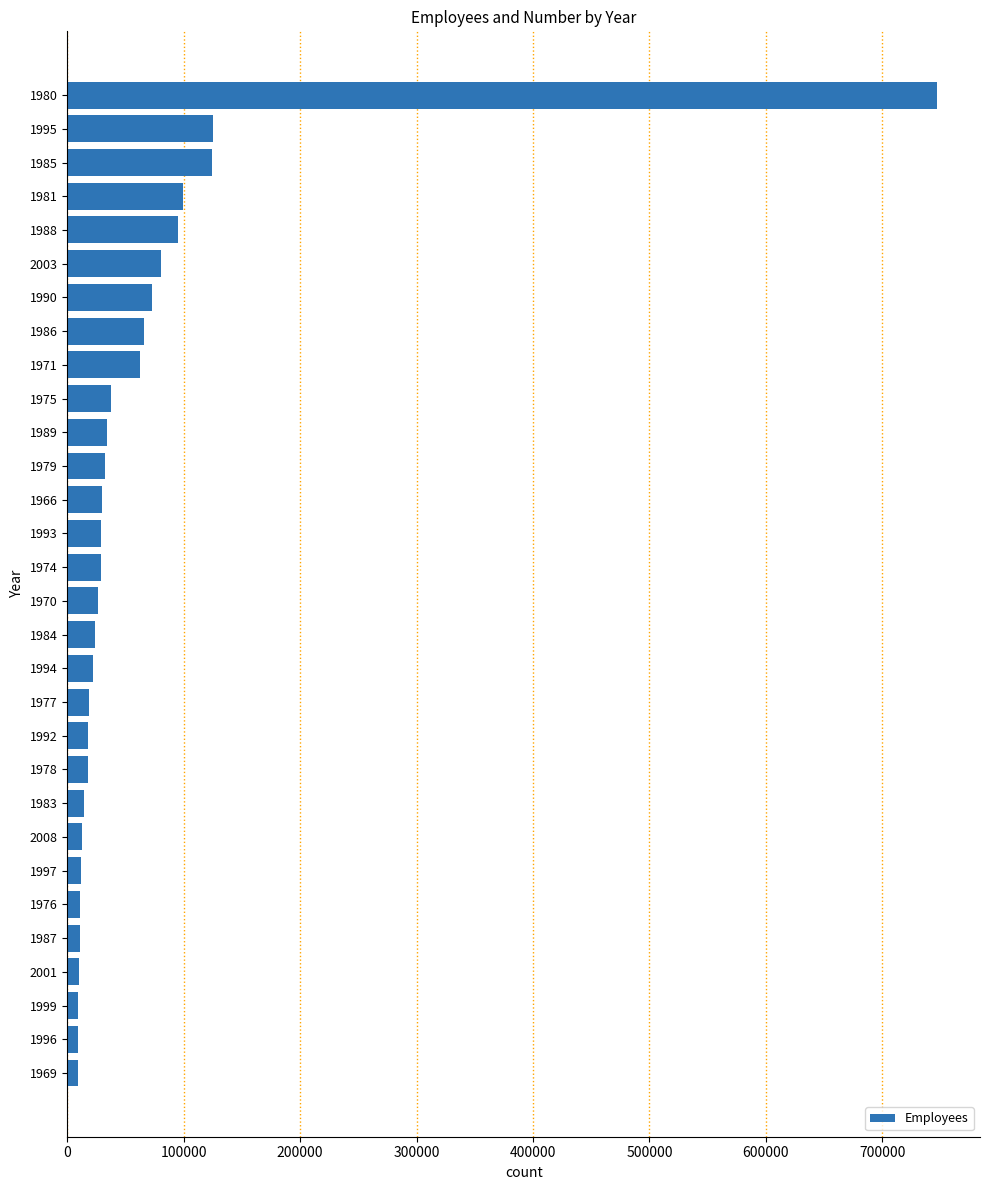

How many data points are less than 28618?

15